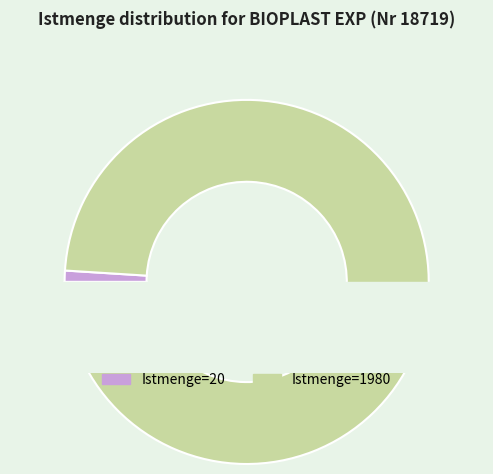

What is the change in value from Istmenge=20 to Istmenge=1980?

+1960